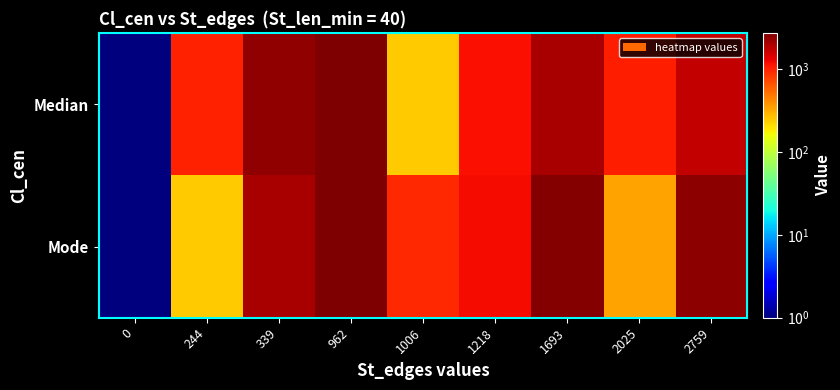

How many categories are shown in the chart?

9